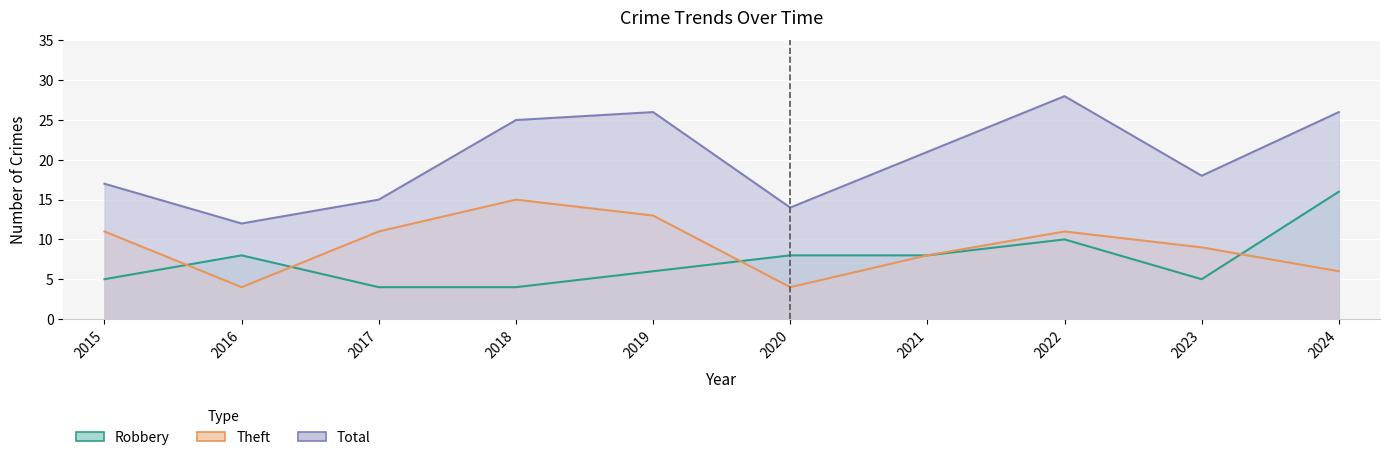

Which series has the largest range (max minus min)?

Total